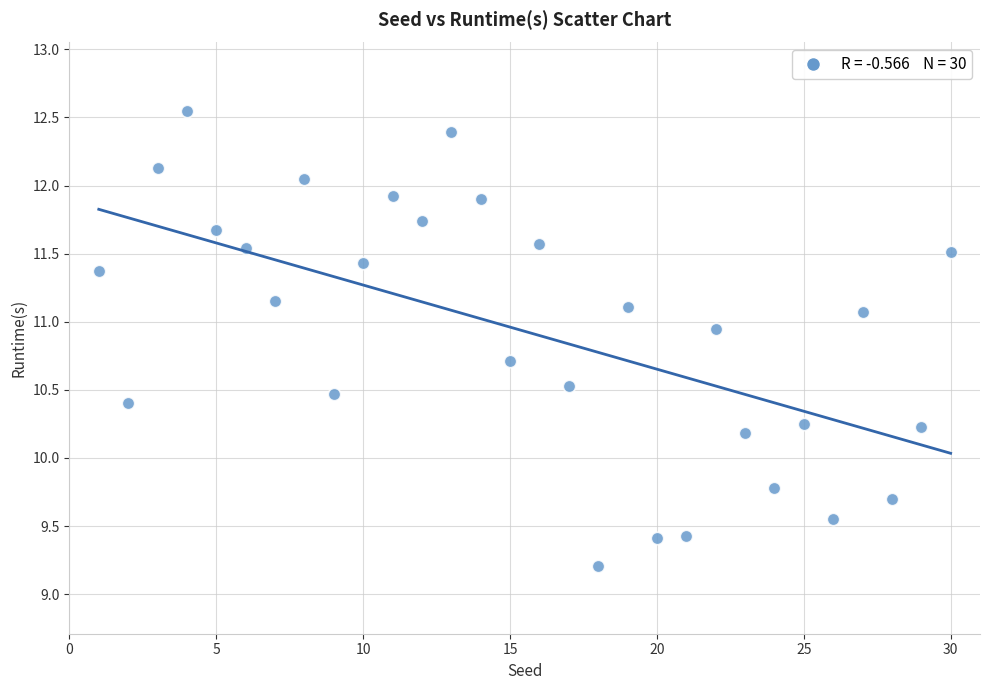

What is the range of Y values (max minus min)?

3.3